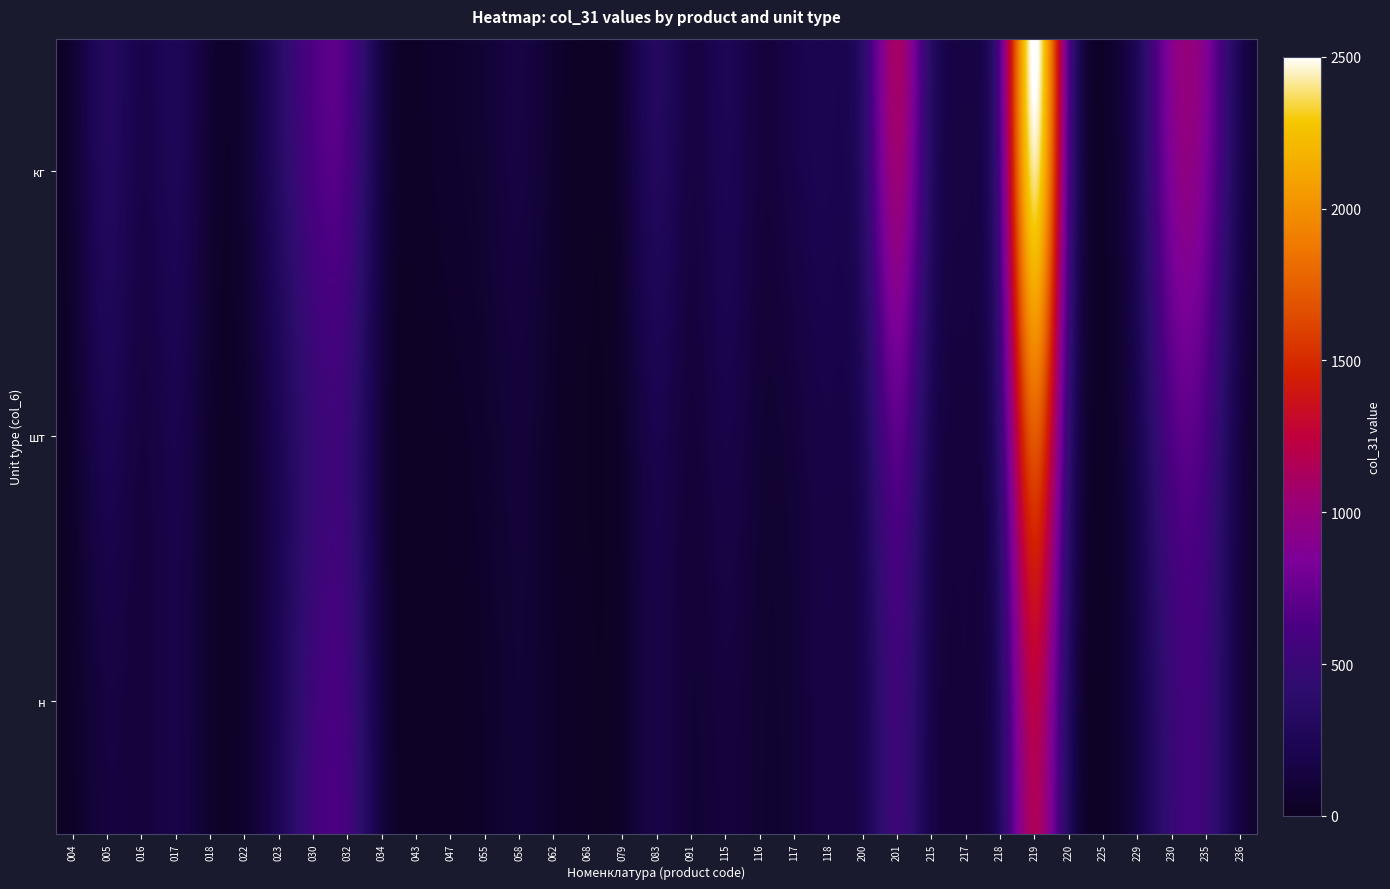

What is the maximum value shown in the chart?

3813.4